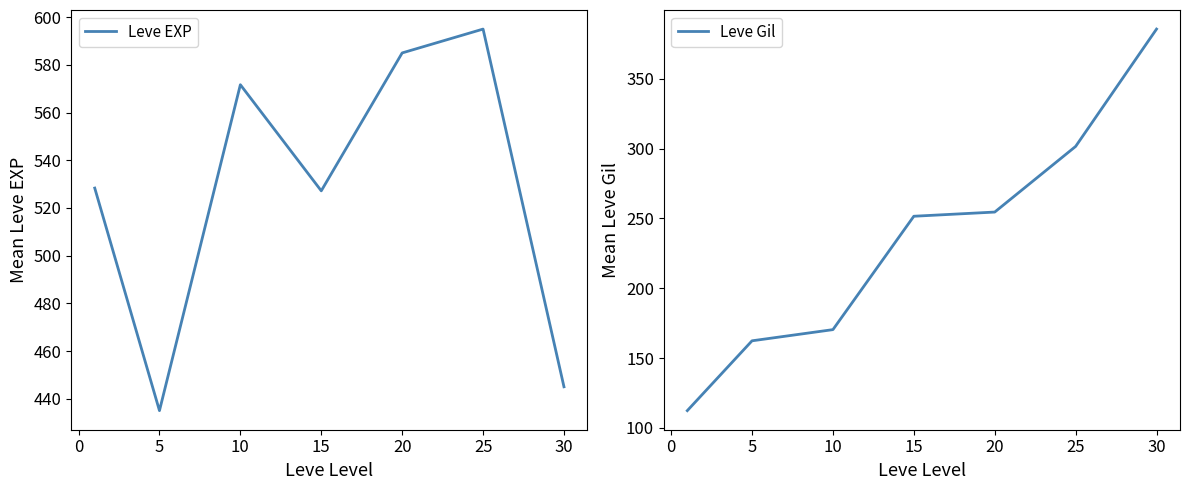

What are all the series names shown in the legend?

Leve EXP, Leve Gil